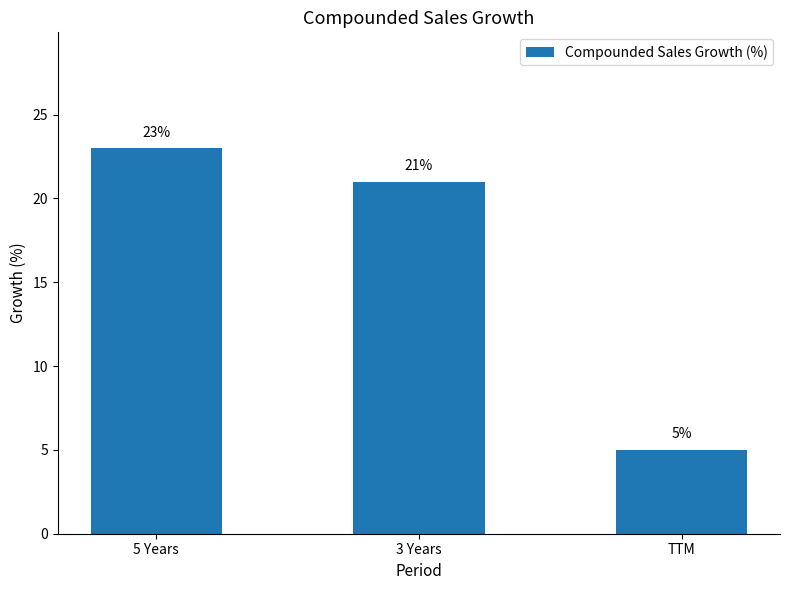

Count the number of categories in the chart.

3